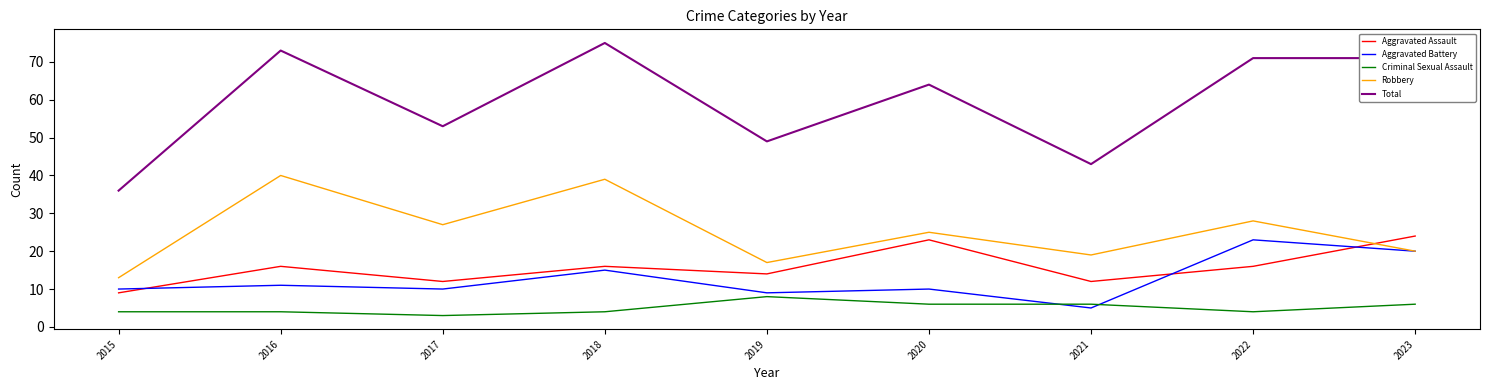

At how many categories does at least one series exceed 11?

9